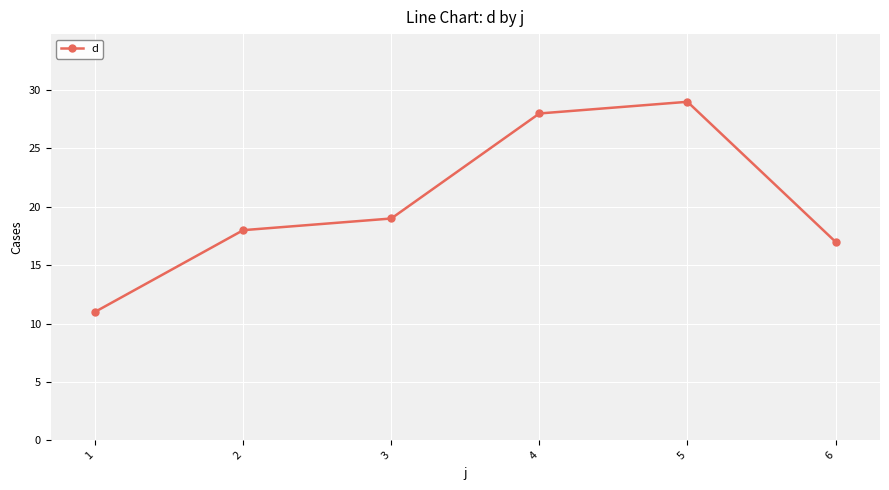

Reading left to right, transcribe all the data shown in this chart.

11	18	19	28	29	17